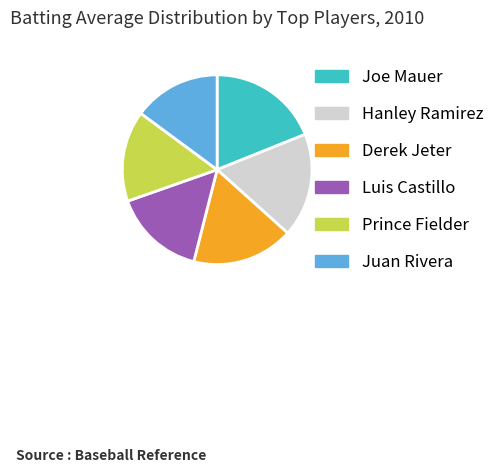

Is there any slice that represents more than half of the pie?

No